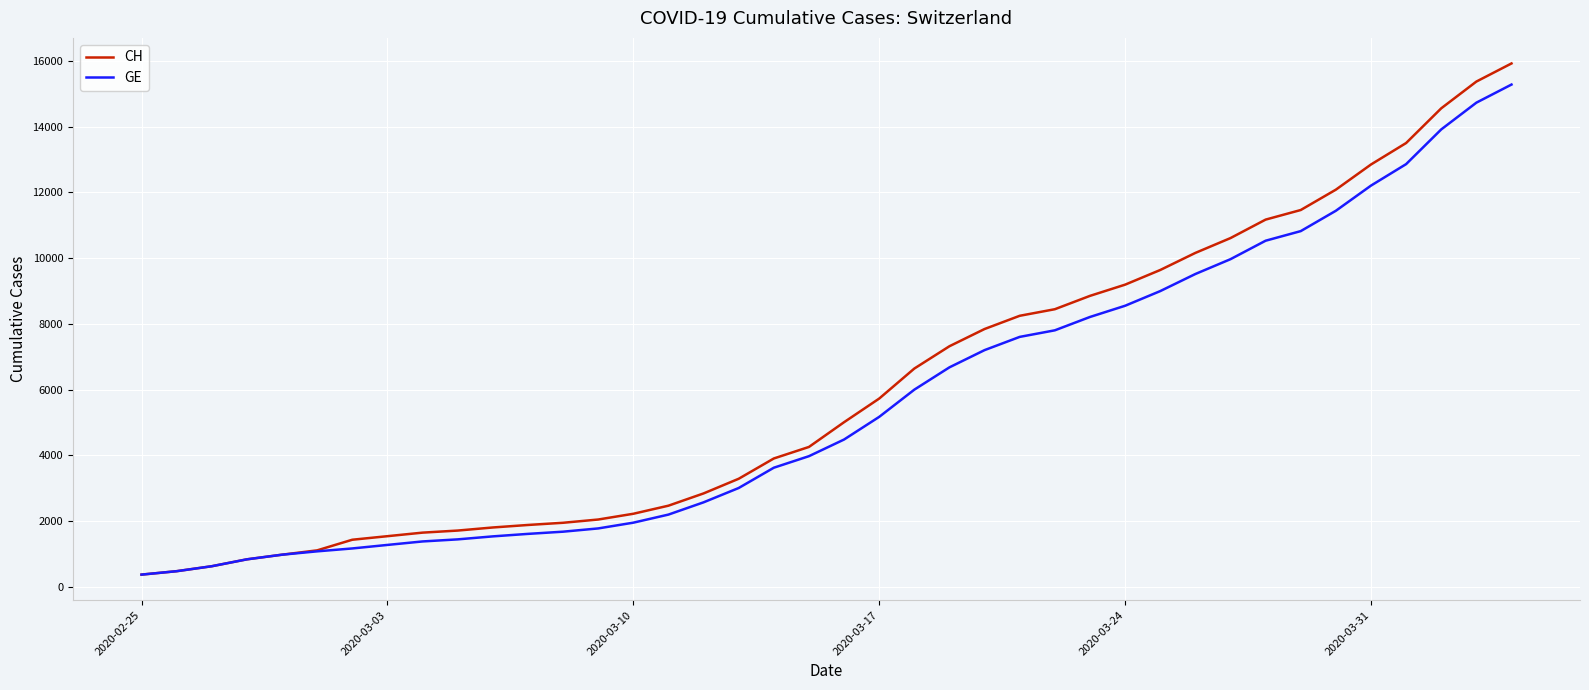

What is the smallest value displayed?

375